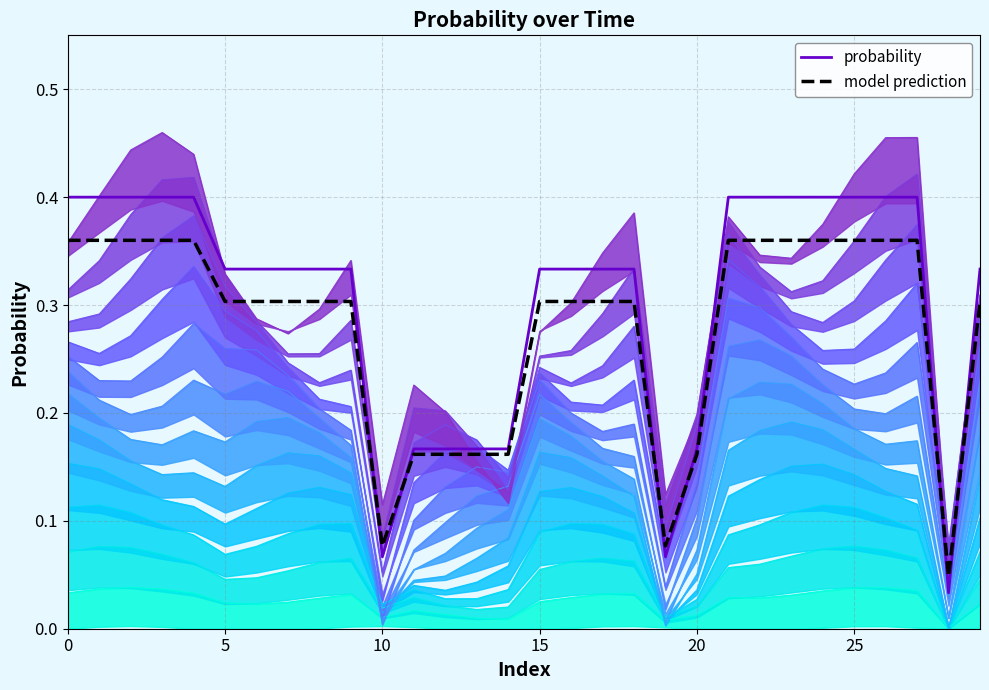

The value of probability at 0 is 0.4. True or false?

True